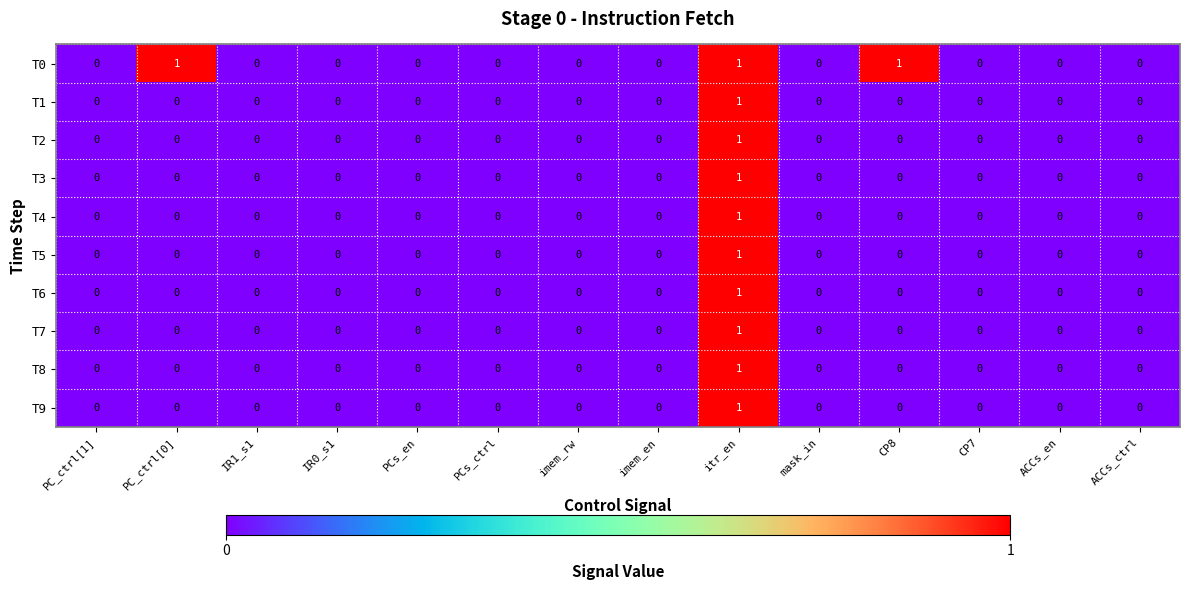

How many T3 values are between 0 and 1?

14